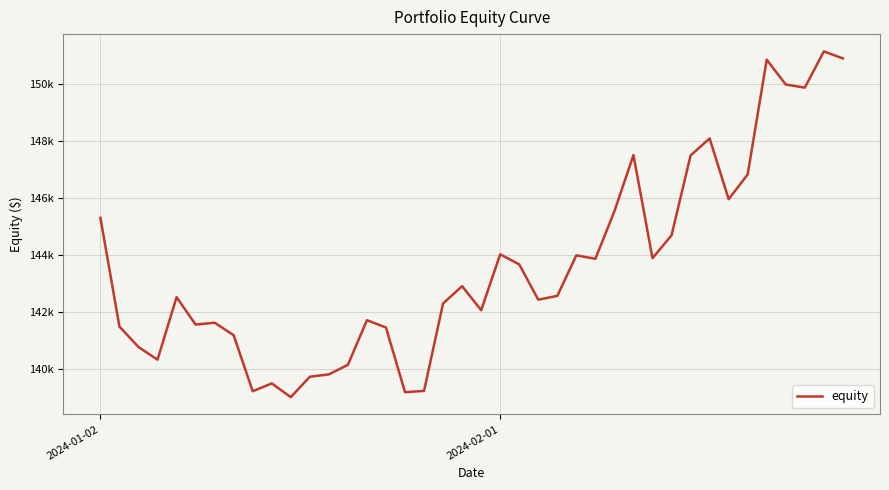

Is this an area chart (filled region under the line)?

No